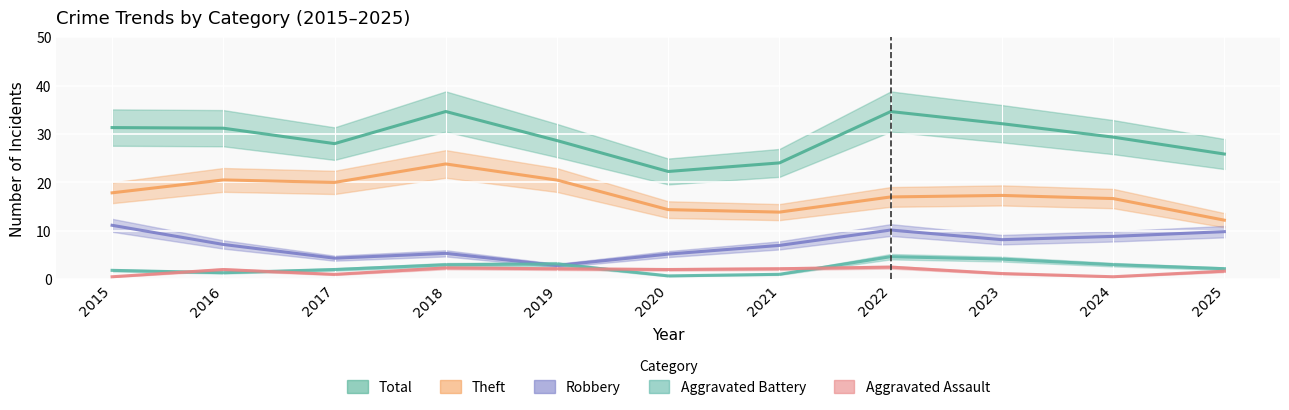

What is the total value across all series at 2016?

62.2